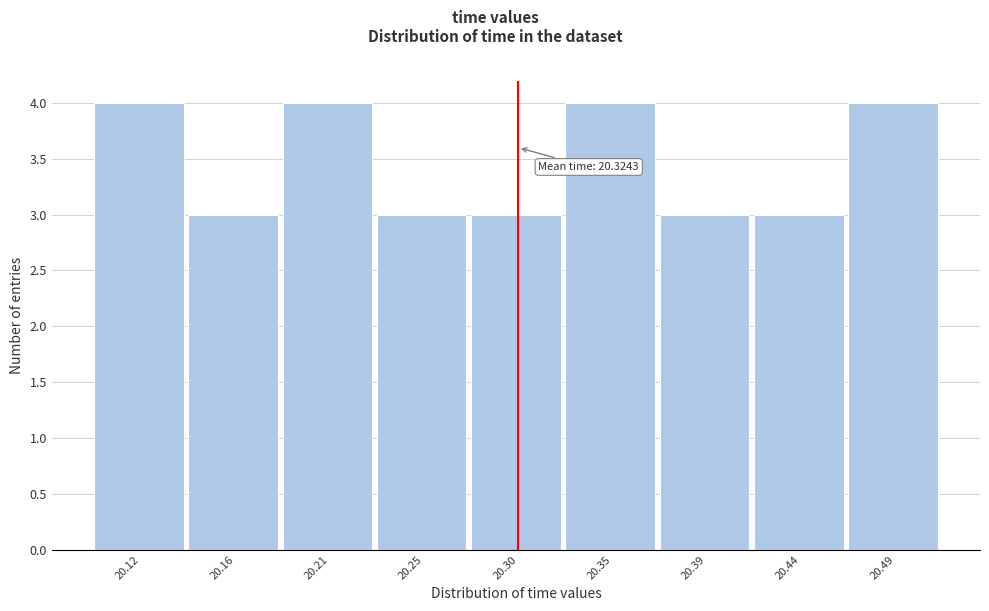

Reading left to right, extract all data points from this chart.

20.12=4	20.16=3	20.21=4	20.25=3	20.30=3	20.35=4	20.39=3	20.44=3	20.49=4